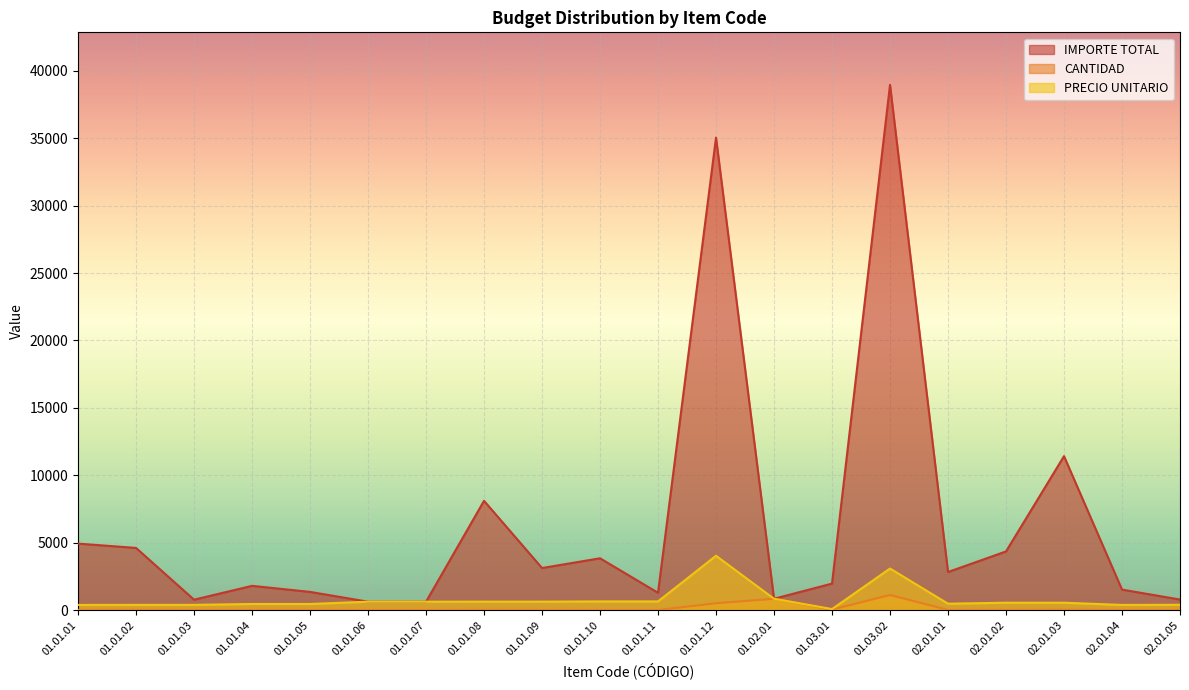

What is the sum of all PRECIO UNITARIO values?

16149.6